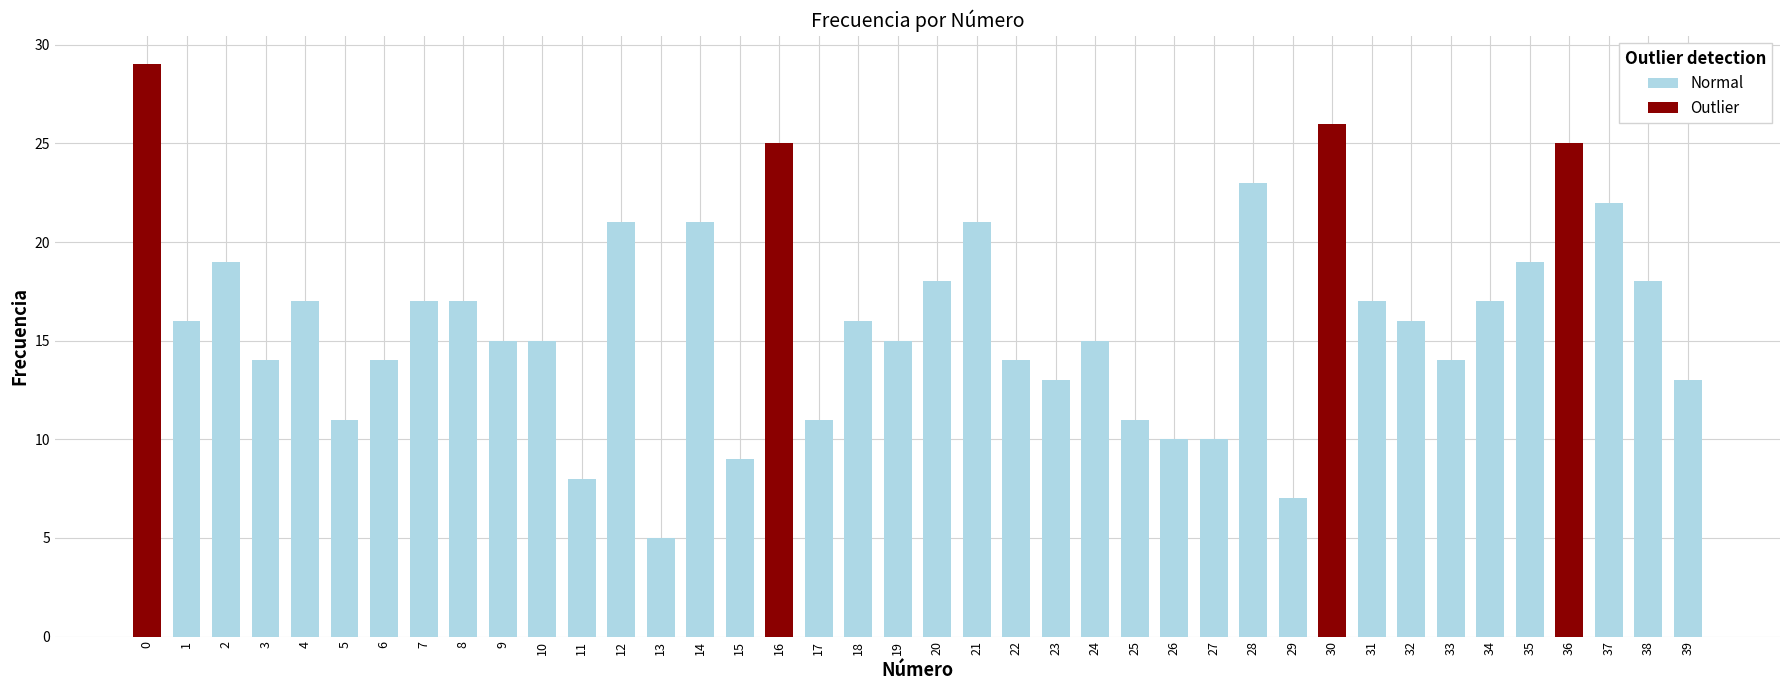

Does the chart contain stacked bars?

No